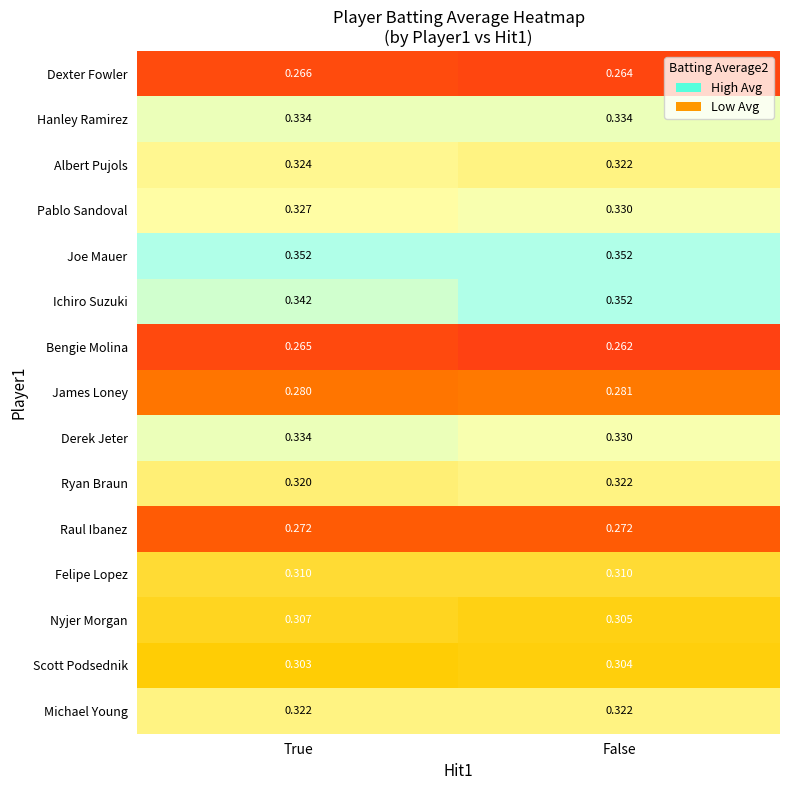

At which label does Bengie Molina reach its peak?

True